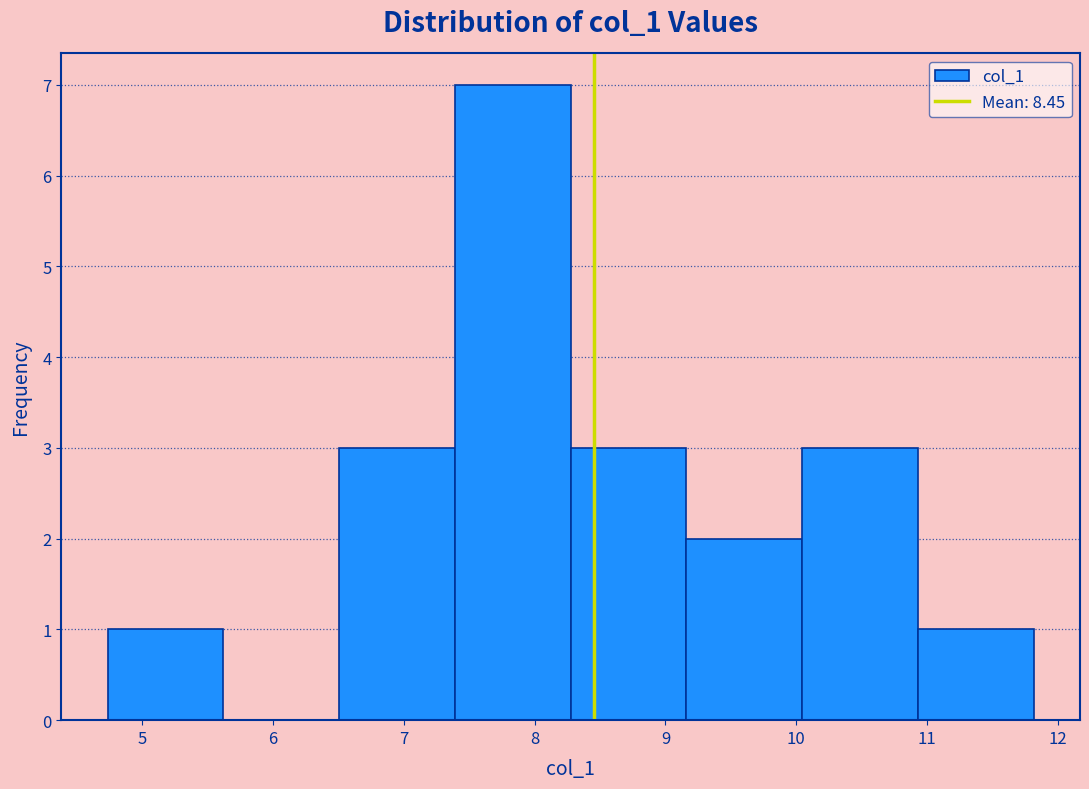

What is the height of the bar covering 7.4 to 8.3 on the x-axis? Neither the bar edges nor the heights are printed on the chart, so give them approximately, as read against the axes.

7